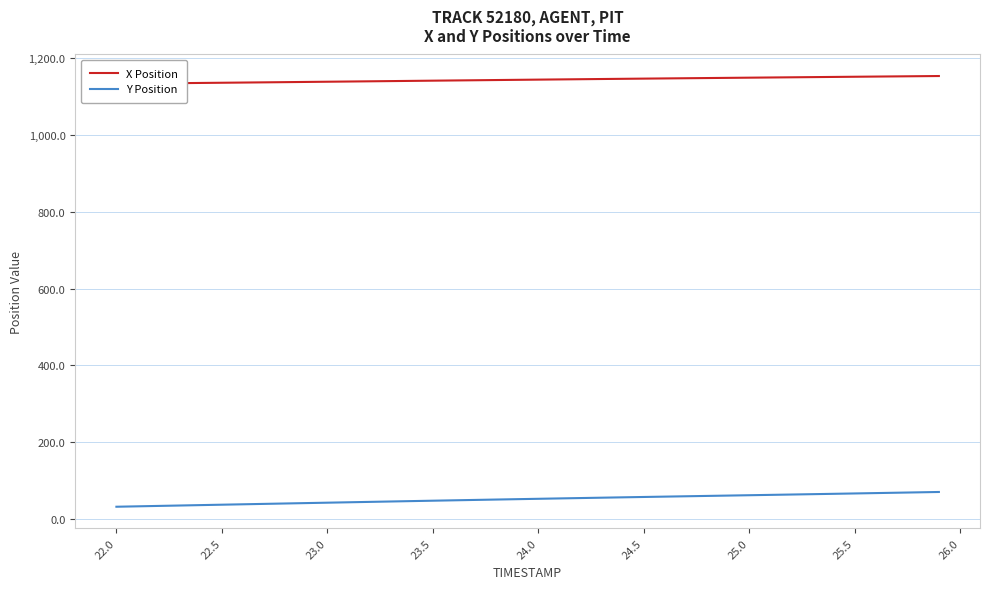

How many data points in Y Position are less than 53?

20